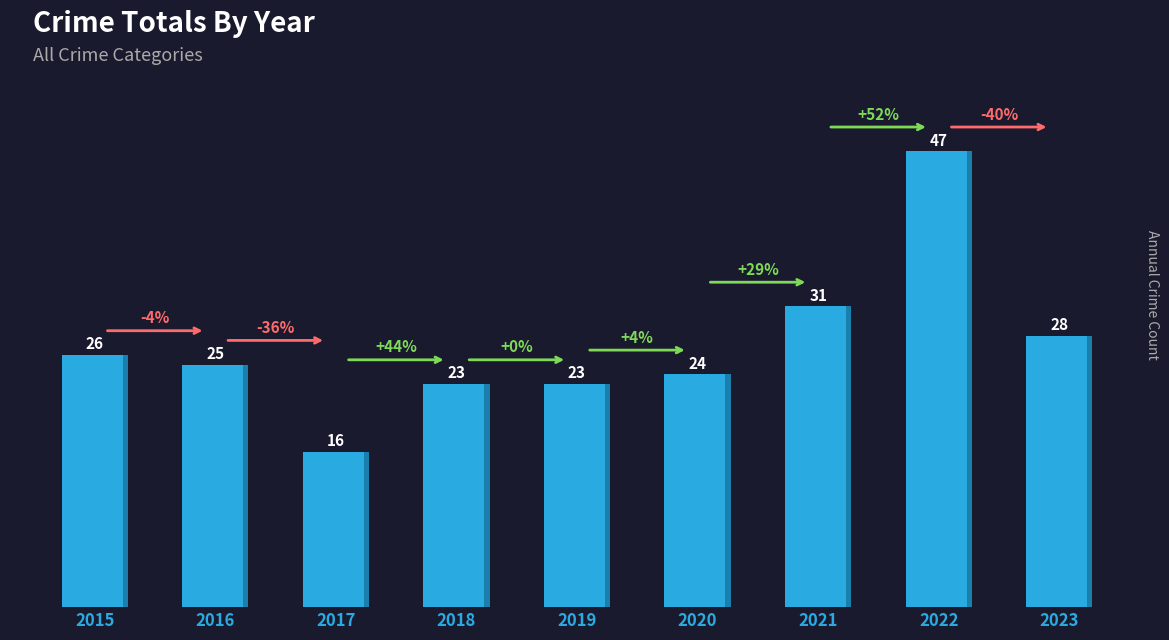

What is the ratio of the value at 2021 to the value at 2019?

1.3